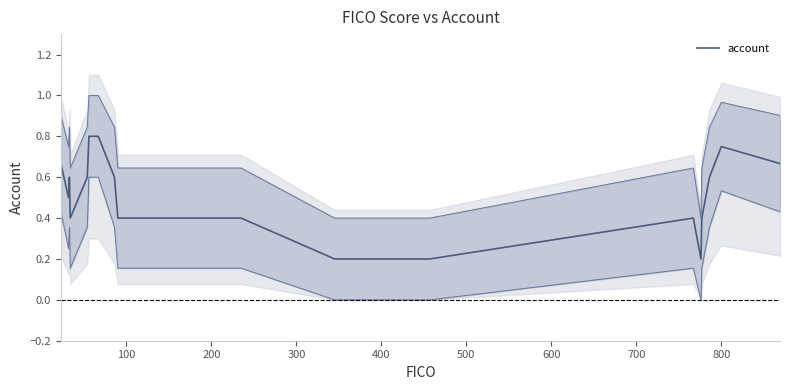

What position from the left is 400?

5